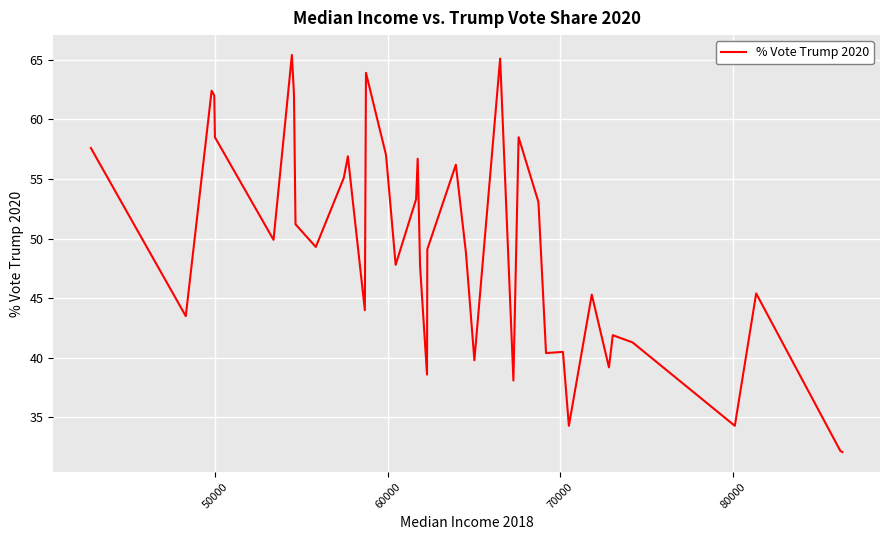

What is the smallest value displayed?

32.1